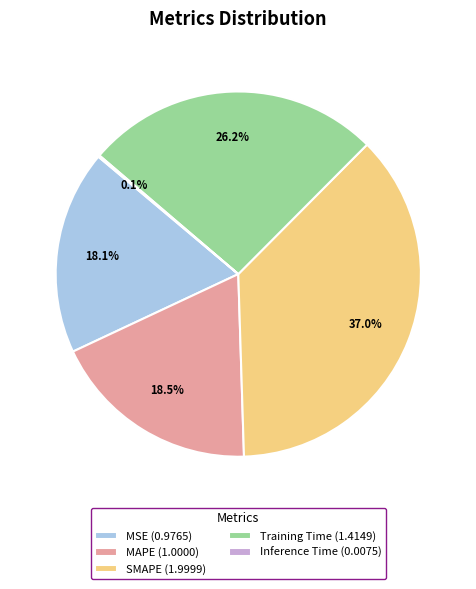

Which slice is the largest?

SMAPE